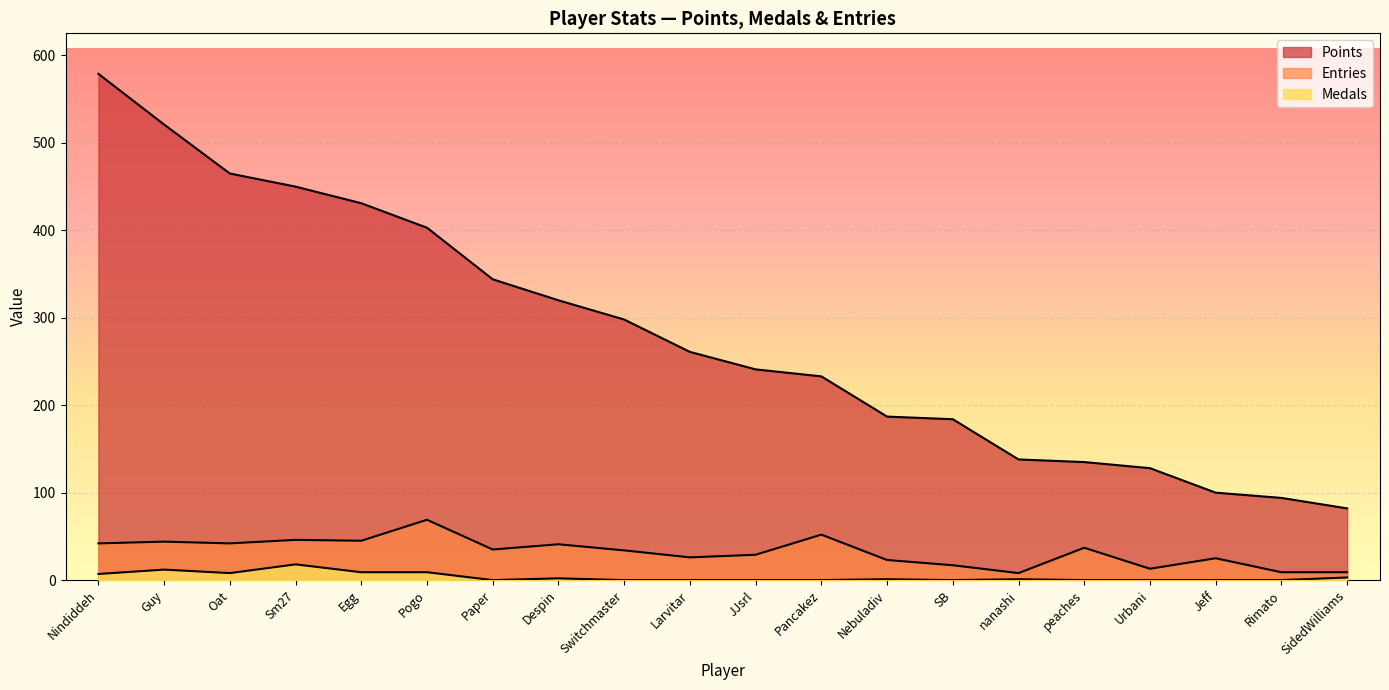

True or false: Entries has more than 0 interior local peaks.

True